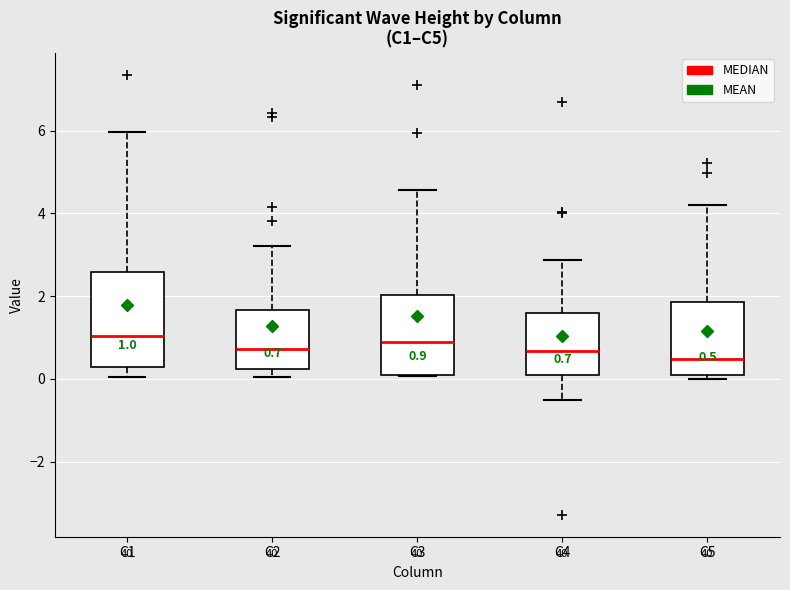

Which box is the tallest, from its lower edge to its upper edge?

C1